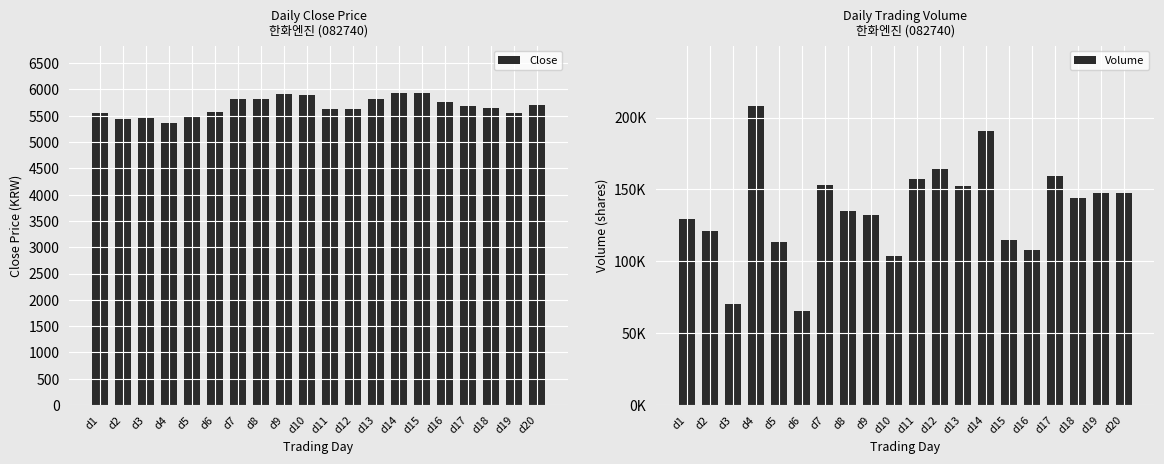

List the series in order of their overall mean, highest first.

Volume, Close